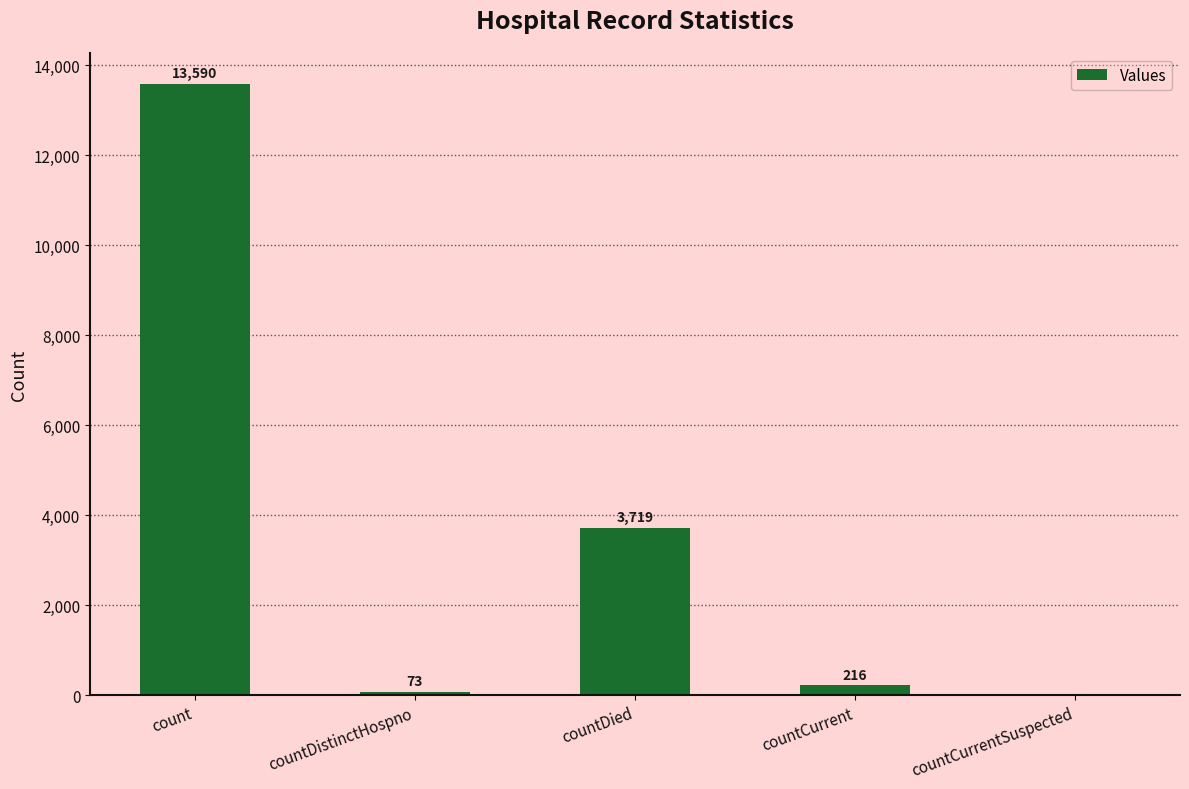

The chart shows a value of 19322 at count. True or false?

False